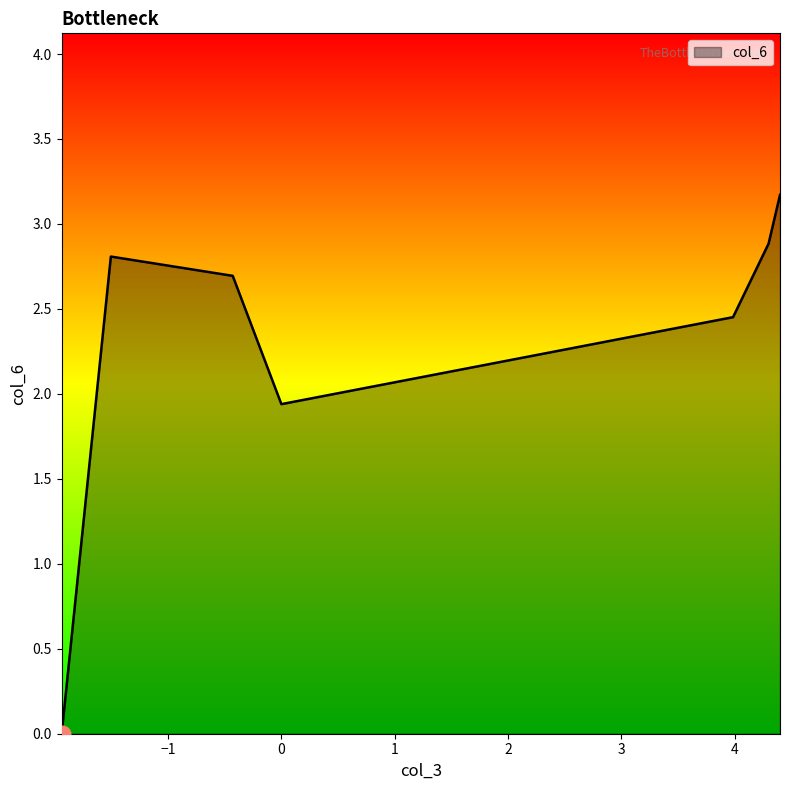

What is the difference between the maximum and minimum values?

3.2